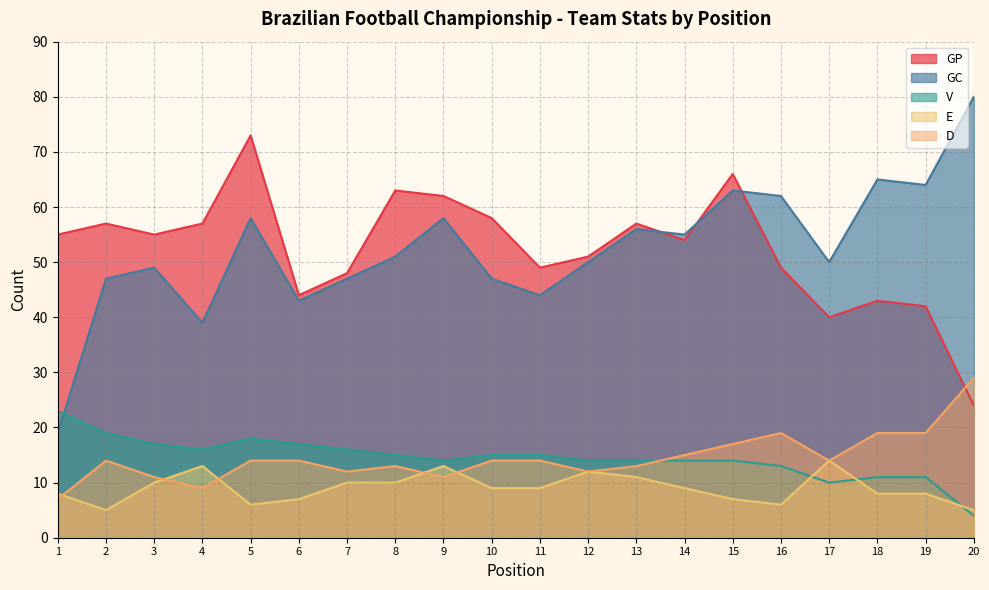

How many values in the E series are below 9?

9